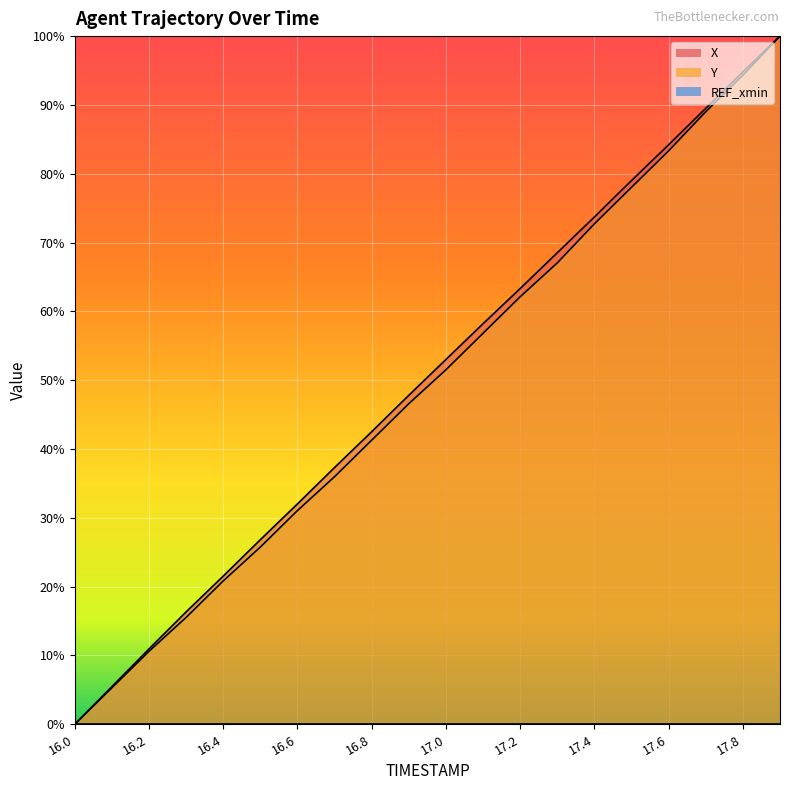

What is the difference between the second highest and second lowest values in the Y series?

89.0